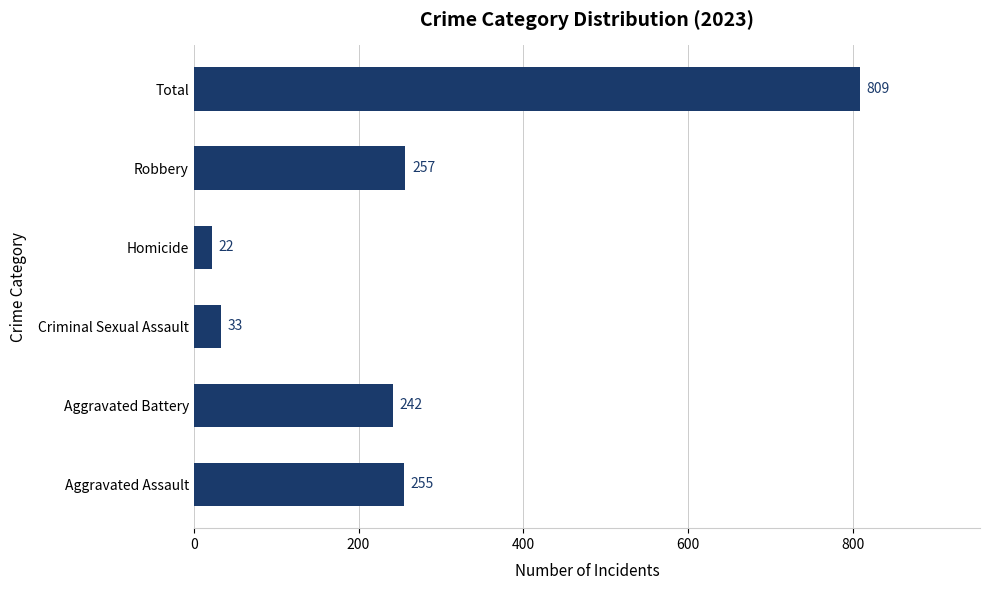

What is the maximum value shown in the chart?

809